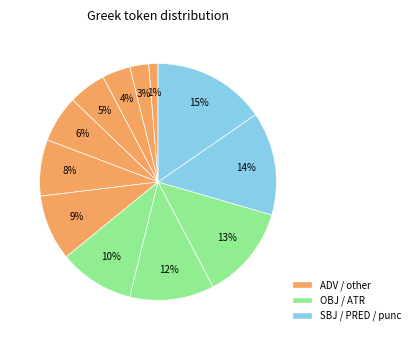

To the nearest percent, what is the difference between the largest and smallest slice percentages?

14%